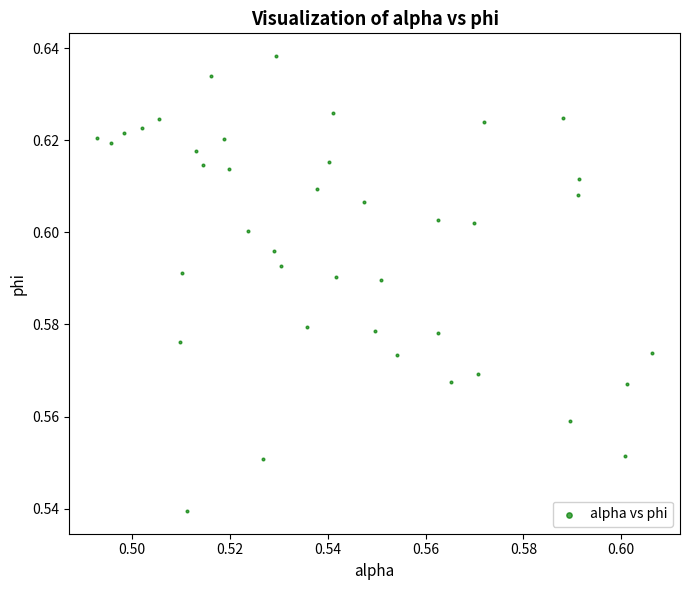

How many data points are displayed?

40